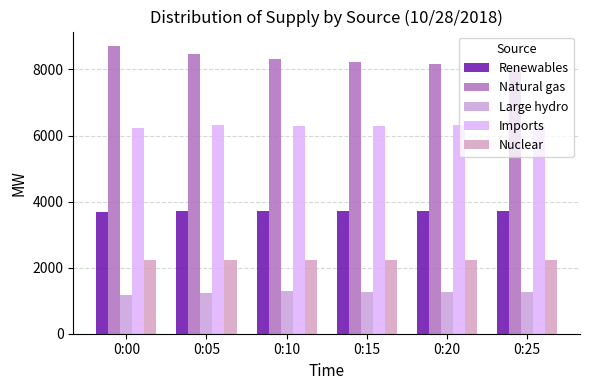

What is the sum of all Renewables values?

22269